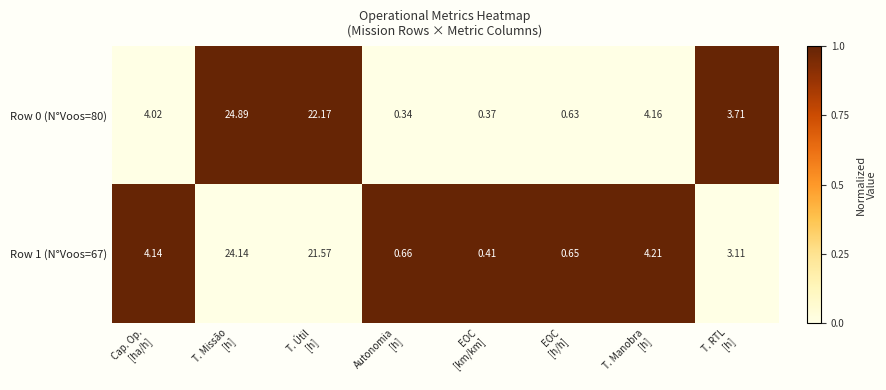

Which series has the largest total across all categories?

Row 0 (N°Voos=80)